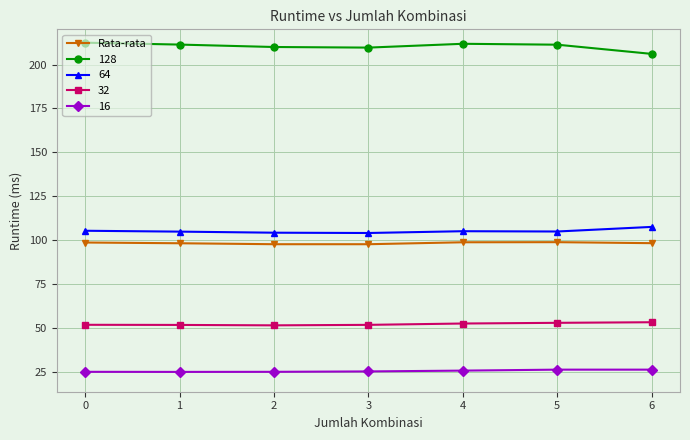

What is the greatest value displayed?

212.4